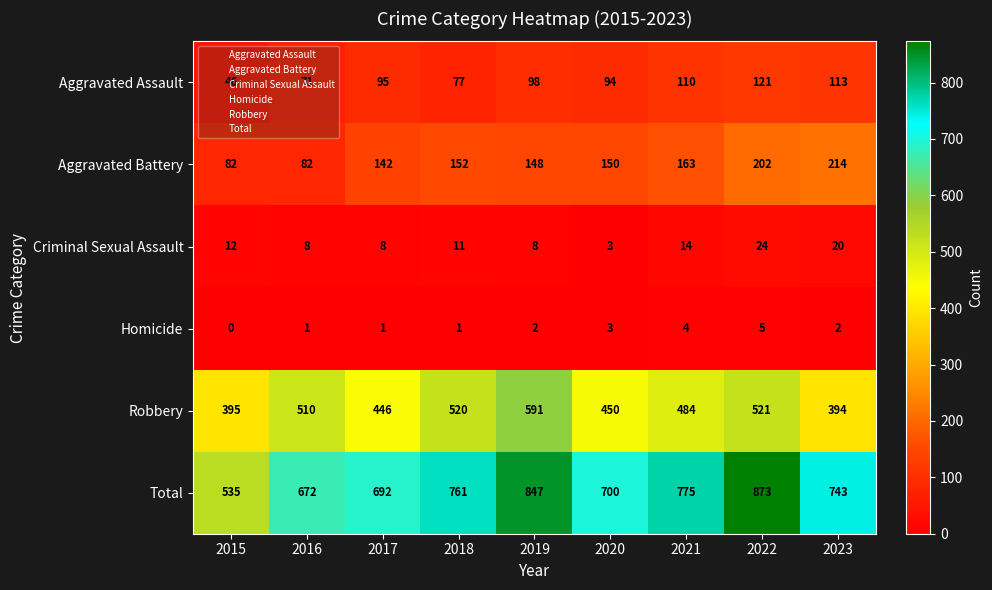

Where is Criminal Sexual Assault nearest to the value 13?

2015